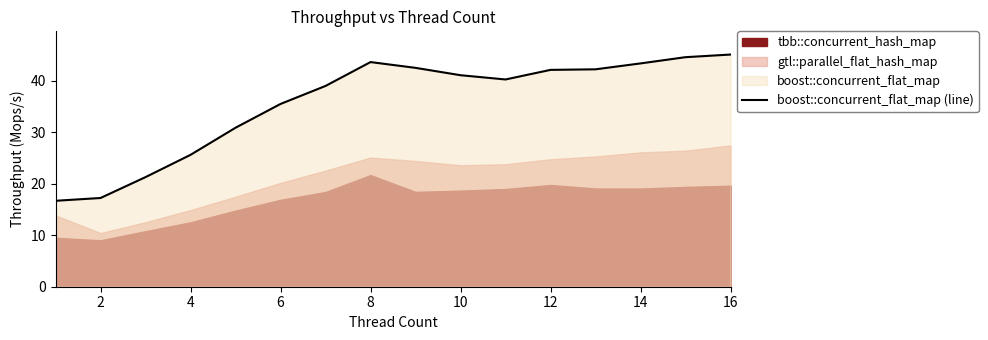

The boost::concurrent_flat_map (line) series shows 42.1 at 12. True or false?

True